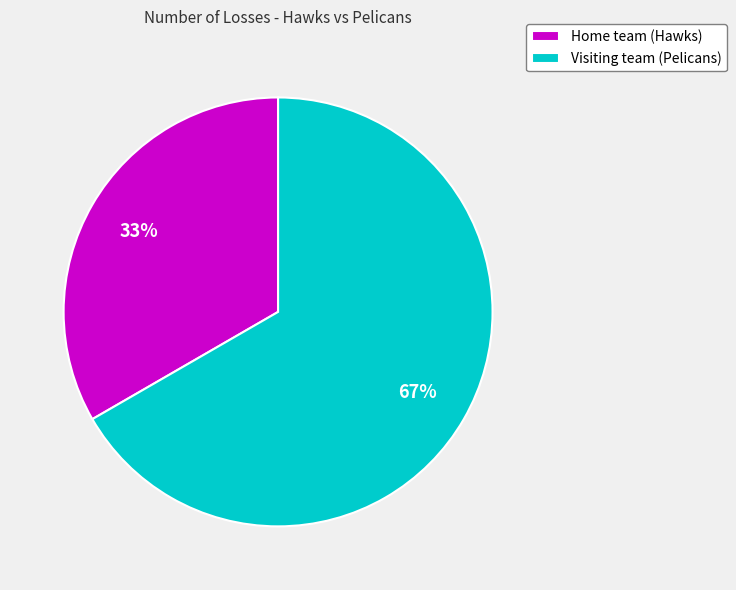

True or false: Home team (Hawks) accounts for 33% of the total.

True